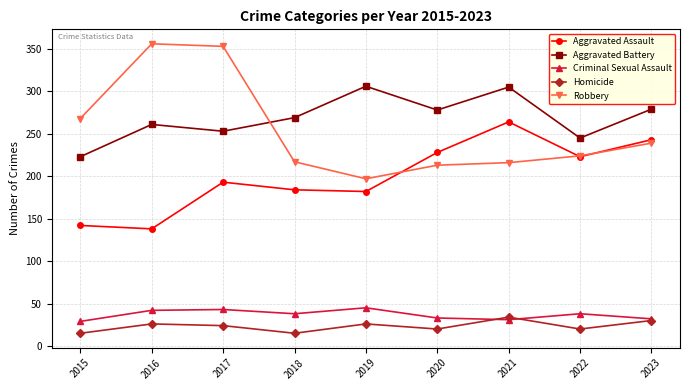

What is the greatest value displayed?

356